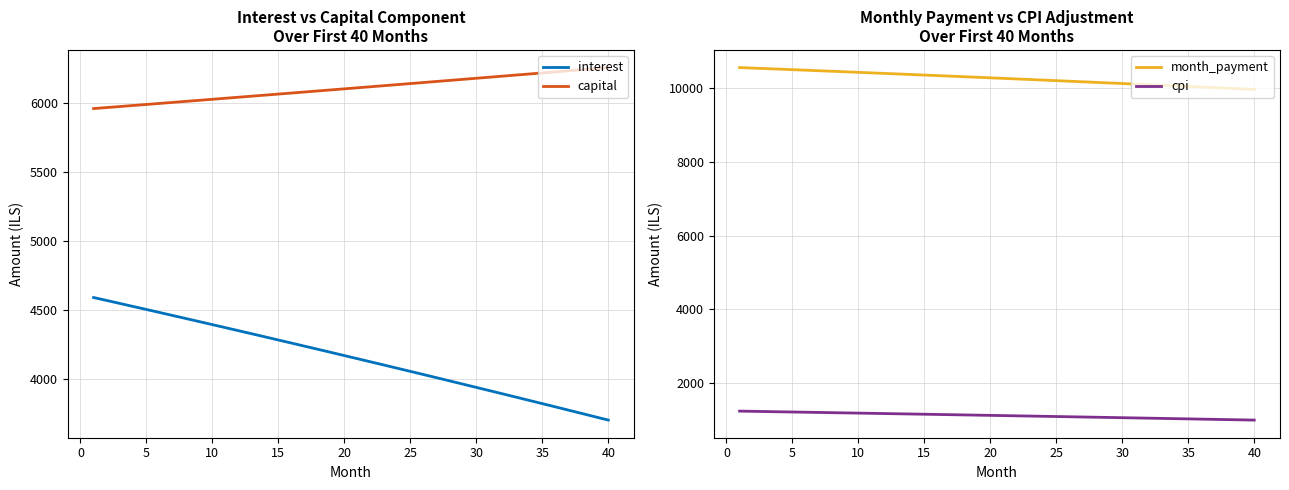

What is the value of the capital point at the 24th from the left?

6133.5